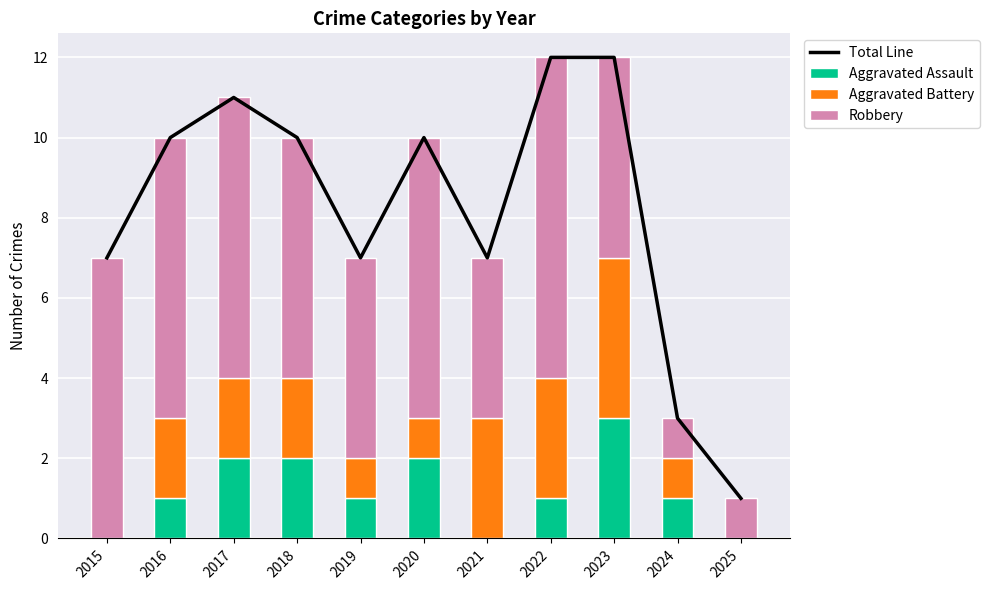

How many data points in Total Line are less than 10?

5